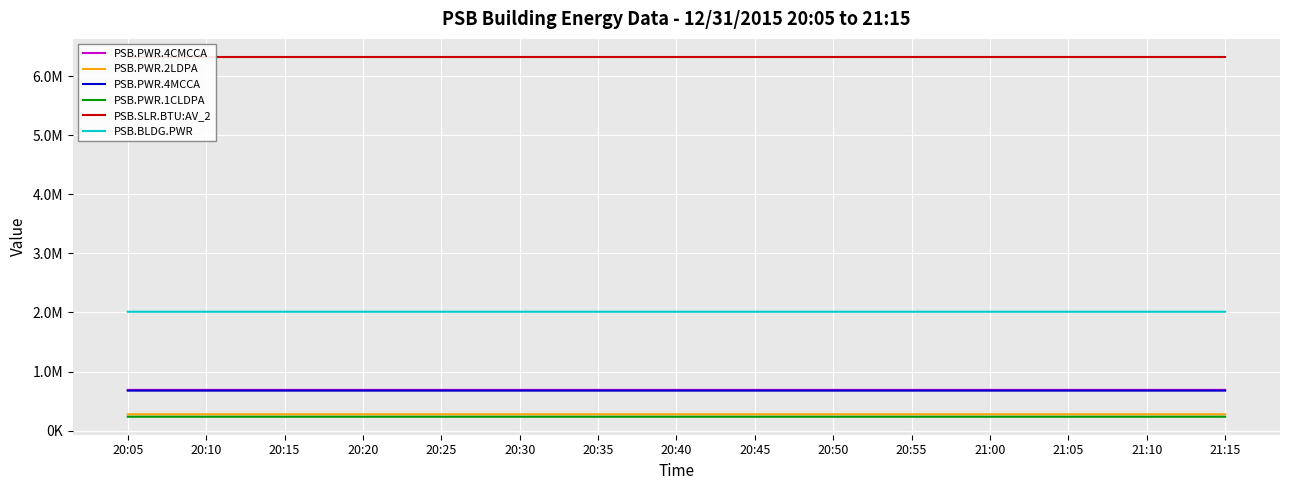

What are all the series names shown in the legend?

PSB.PWR.4CMCCA, PSB.PWR.2LDPA, PSB.PWR.4MCCA, PSB.PWR.1CLDPA, PSB.SLR.BTU:AV_2, PSB.BLDG.PWR